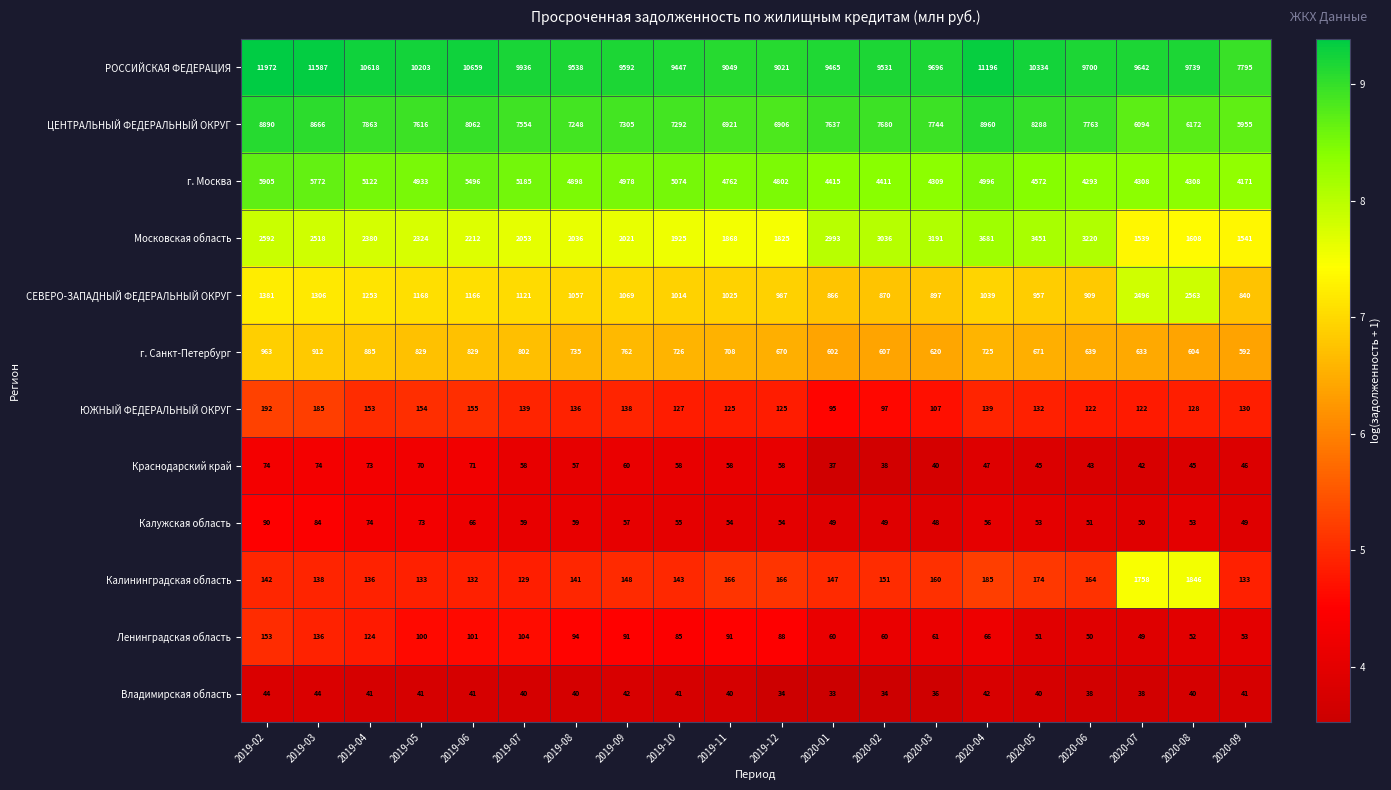

Where does the г. Санкт-Петербург series first go above 725?

2019-02